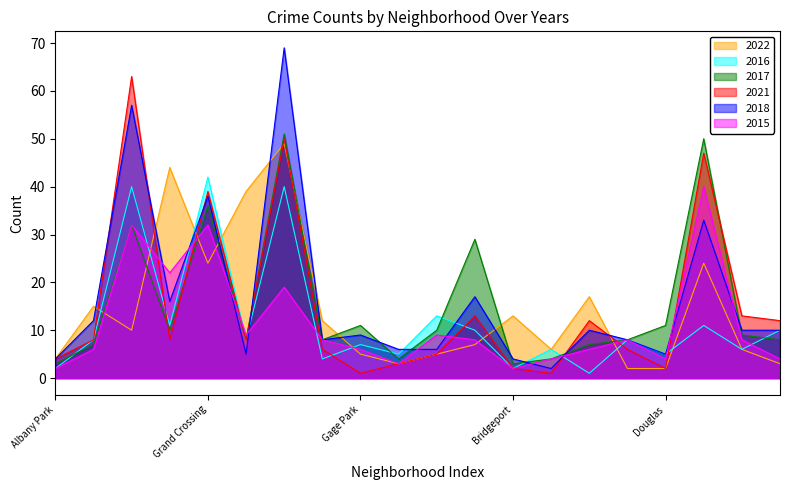

Where is the first local maximum for 2022?

Armour Square